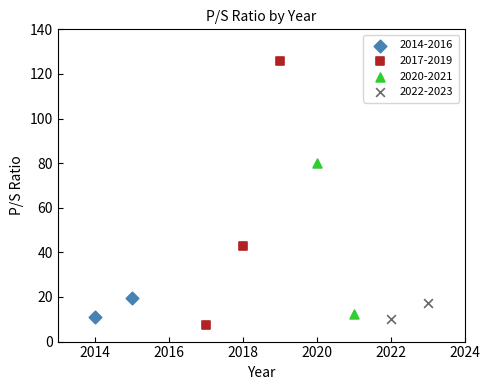

What are all the series names shown in the legend?

2014-2016, 2017-2019, 2020-2021, 2022-2023